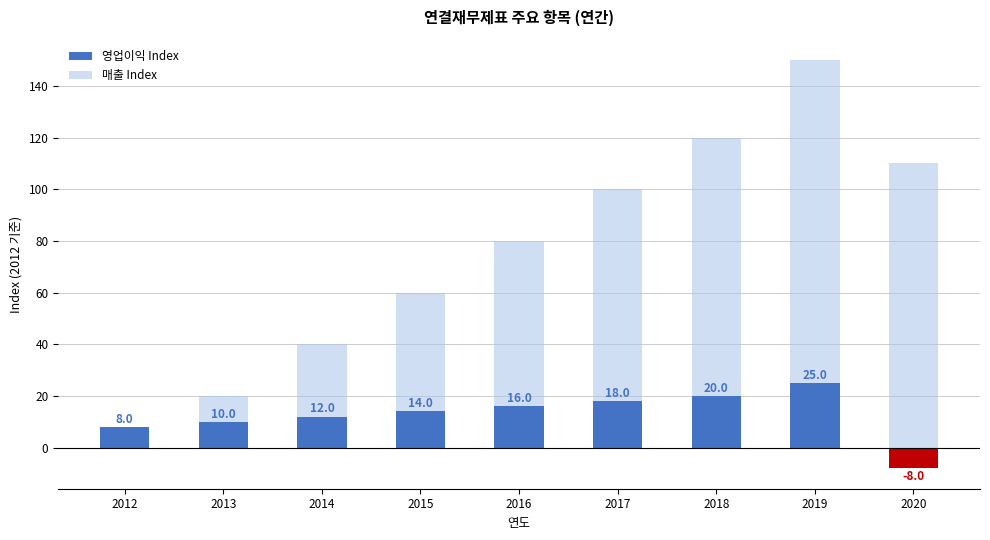

What is the spread (max minus min) of values at 2020?

118.0